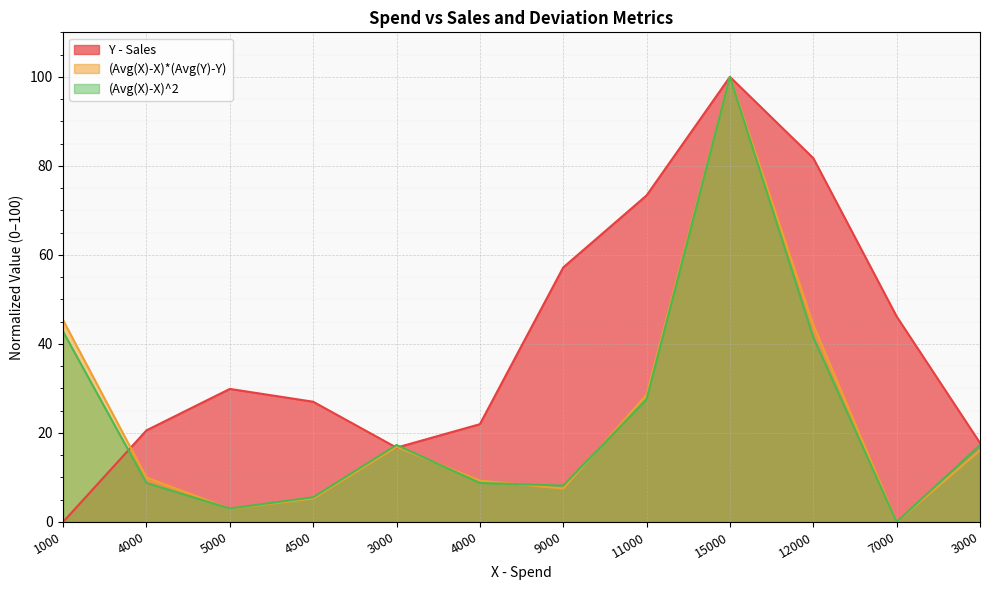

Which series ends up on top after the final intersection of (Avg(X)-X)*(Avg(Y)-Y) and (Avg(X)-X)^2?

(Avg(X)-X)*(Avg(Y)-Y)